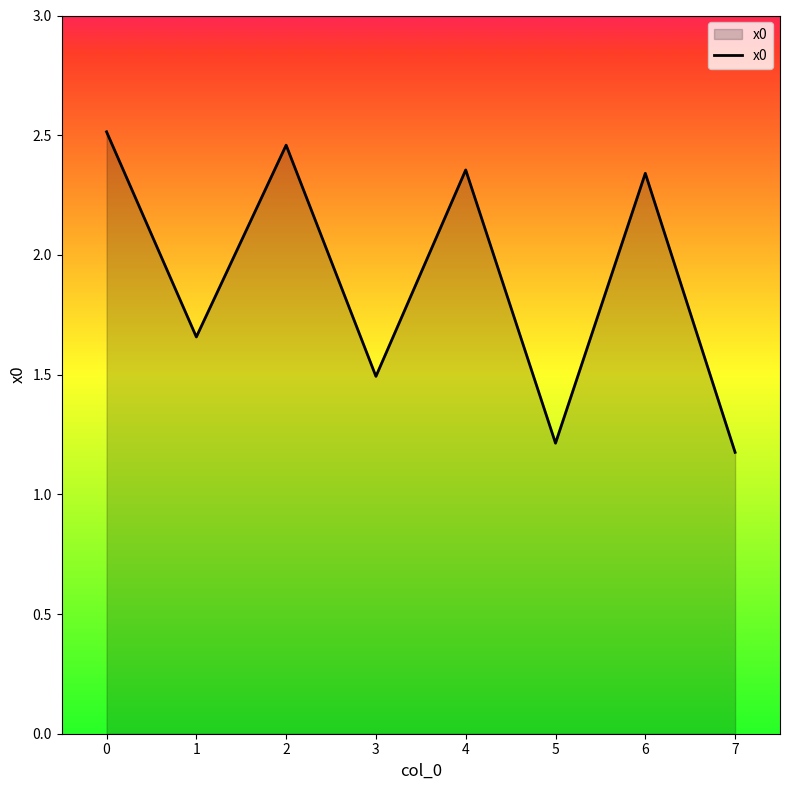

The chart shows a value of 0.4 at 3. True or false?

False